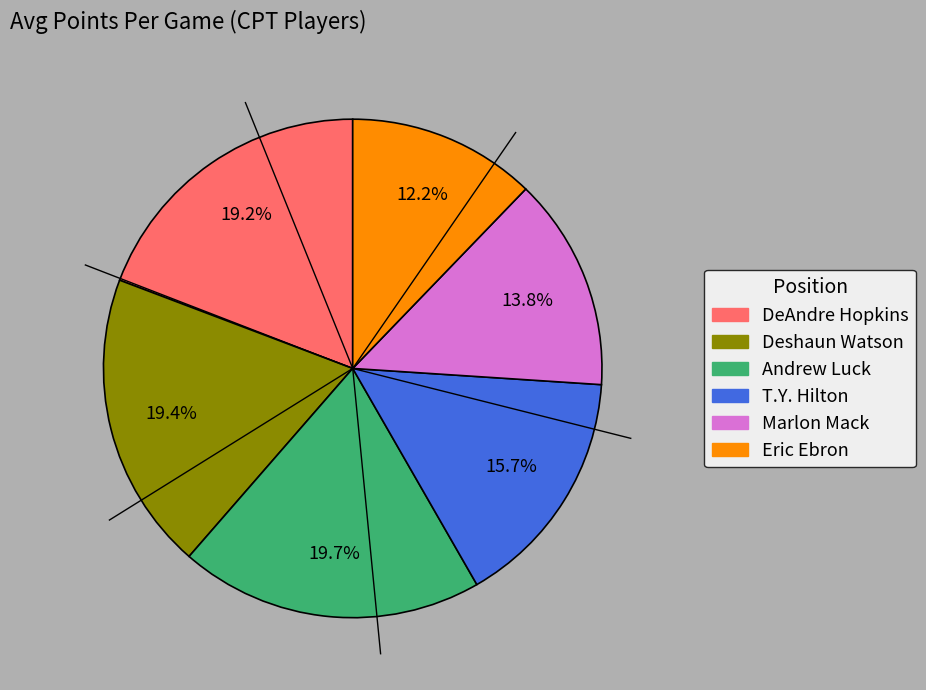

Which slice is the smallest?

Eric Ebron